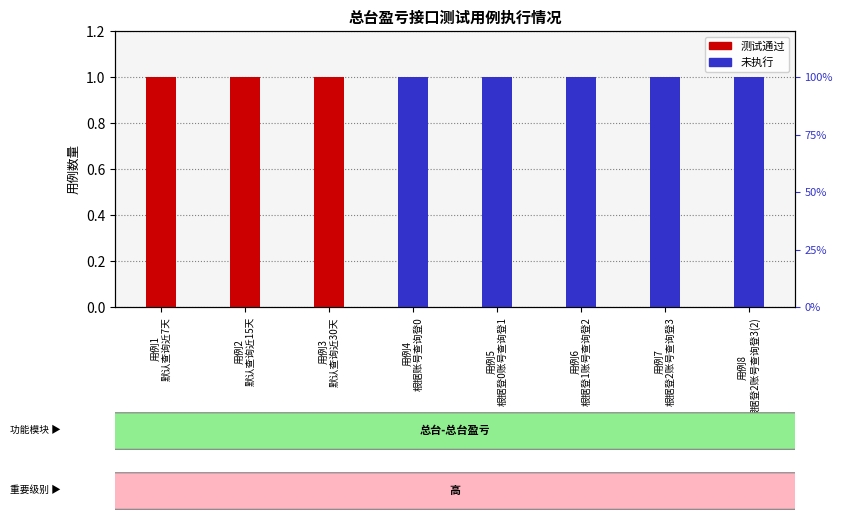

What position from the right is 用例1
默认查询近7天?

8